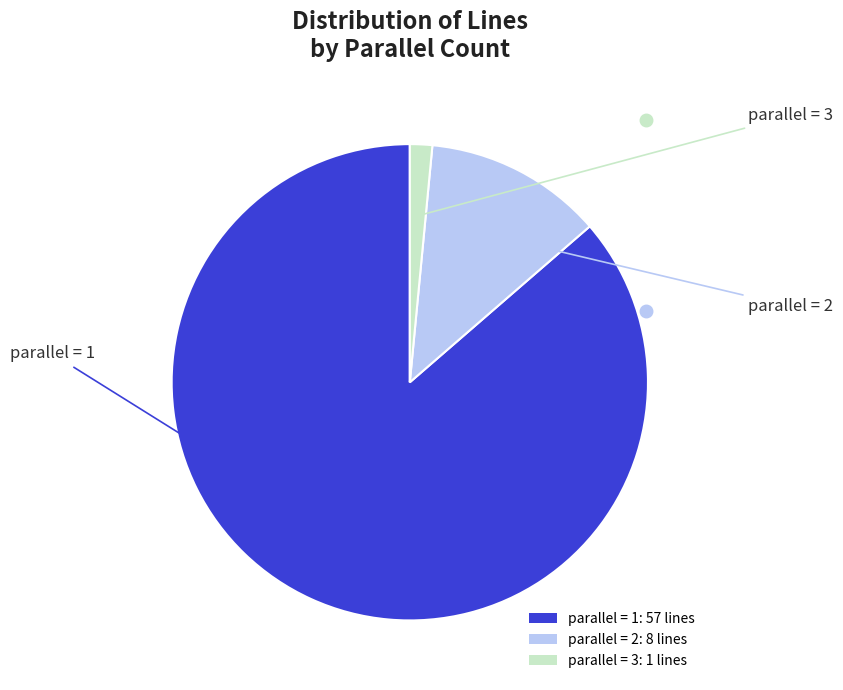

Does any single category account for the majority?

Yes